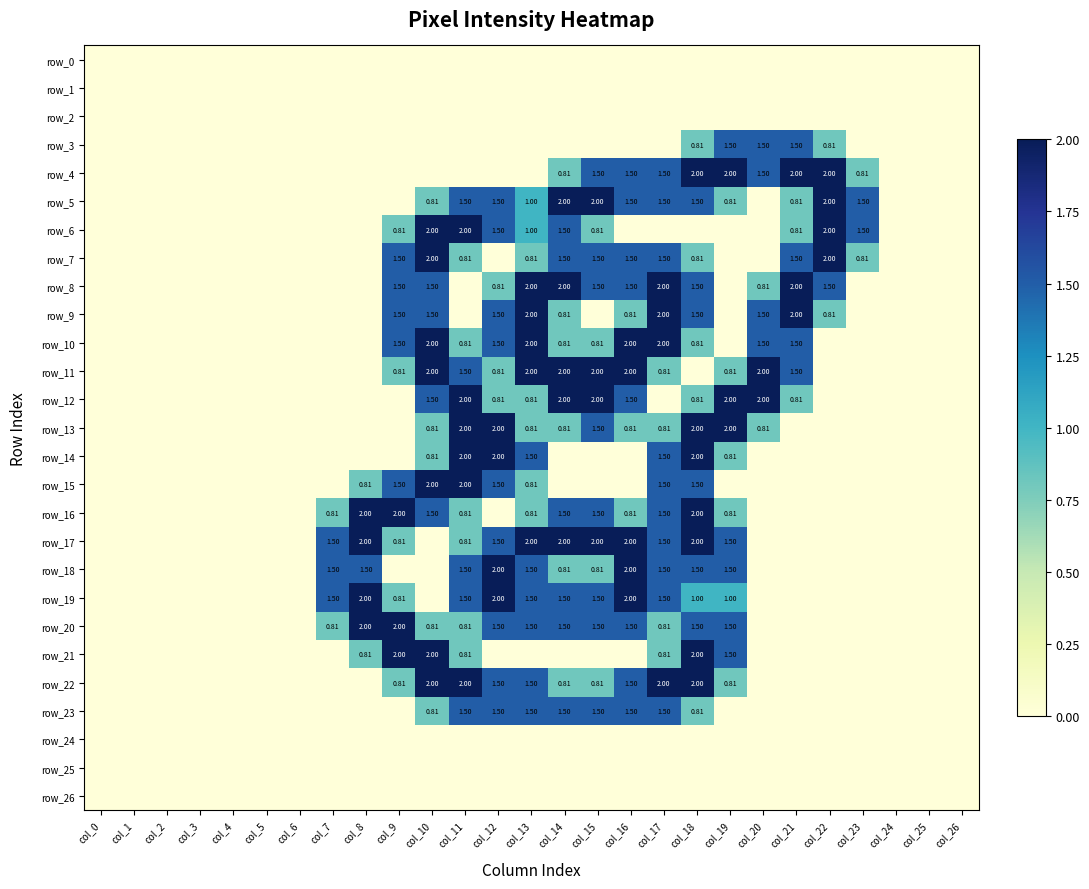

Reading left to right, extract all data points from this chart.

row_0: col_0=0.0	col_1=0.0	col_2=0.0	col_3=0.0	col_4=0.0	col_5=0.0	col_6=0.0	col_7=0.0	col_8=0.0	col_9=0.0	col_10=0.0	col_11=0.0	col_12=0.0	col_13=0.0	col_14=0.0	col_15=0.0	col_16=0.0	col_17=0.0	col_18=0.0	col_19=0.0	col_20=0.0	col_21=0.0	col_22=0.0	col_23=0.0	col_24=0.0	col_25=0.0	col_26=0.0
row_1: col_0=0.0	col_1=0.0	col_2=0.0	col_3=0.0	col_4=0.0	col_5=0.0	col_6=0.0	col_7=0.0	col_8=0.0	col_9=0.0	col_10=0.0	col_11=0.0	col_12=0.0	col_13=0.0	col_14=0.0	col_15=0.0	col_16=0.0	col_17=0.0	col_18=0.0	col_19=0.0	col_20=0.0	col_21=0.0	col_22=0.0	col_23=0.0	col_24=0.0	col_25=0.0	col_26=0.0
row_2: col_0=0.0	col_1=0.0	col_2=0.0	col_3=0.0	col_4=0.0	col_5=0.0	col_6=0.0	col_7=0.0	col_8=0.0	col_9=0.0	col_10=0.0	col_11=0.0	col_12=0.0	col_13=0.0	col_14=0.0	col_15=0.0	col_16=0.0	col_17=0.0	col_18=0.0	col_19=0.0	col_20=0.0	col_21=0.0	col_22=0.0	col_23=0.0	col_24=0.0	col_25=0.0	col_26=0.0
row_3: col_0=0.0	col_1=0.0	col_2=0.0	col_3=0.0	col_4=0.0	col_5=0.0	col_6=0.0	col_7=0.0	col_8=0.0	col_9=0.0	col_10=0.0	col_11=0.0	col_12=0.0	col_13=0.0	col_14=0.0	col_15=0.0	col_16=0.0	col_17=0.0	col_18=0.8	col_19=1.5	col_20=1.5	col_21=1.5	col_22=0.8	col_23=0.0	col_24=0.0	col_25=0.0	col_26=0.0
row_4: col_0=0.0	col_1=0.0	col_2=0.0	col_3=0.0	col_4=0.0	col_5=0.0	col_6=0.0	col_7=0.0	col_8=0.0	col_9=0.0	col_10=0.0	col_11=0.0	col_12=0.0	col_13=0.0	col_14=0.8	col_15=1.5	col_16=1.5	col_17=1.5	col_18=2.0	col_19=2.0	col_20=1.5	col_21=2.0	col_22=2.0	col_23=0.8	col_24=0.0	col_25=0.0	col_26=0.0
row_5: col_0=0.0	col_1=0.0	col_2=0.0	col_3=0.0	col_4=0.0	col_5=0.0	col_6=0.0	col_7=0.0	col_8=0.0	col_9=0.0	col_10=0.8	col_11=1.5	col_12=1.5	col_13=1.0	col_14=2.0	col_15=2.0	col_16=1.5	col_17=1.5	col_18=1.5	col_19=0.8	col_20=0.0	col_21=0.8	col_22=2.0	col_23=1.5	col_24=0.0	col_25=0.0	col_26=0.0
row_6: col_0=0.0	col_1=0.0	col_2=0.0	col_3=0.0	col_4=0.0	col_5=0.0	col_6=0.0	col_7=0.0	col_8=0.0	col_9=0.8	col_10=2.0	col_11=2.0	col_12=1.5	col_13=1.0	col_14=1.5	col_15=0.8	col_16=0.0	col_17=0.0	col_18=0.0	col_19=0.0	col_20=0.0	col_21=0.8	col_22=2.0	col_23=1.5	col_24=0.0	col_25=0.0	col_26=0.0
row_7: col_0=0.0	col_1=0.0	col_2=0.0	col_3=0.0	col_4=0.0	col_5=0.0	col_6=0.0	col_7=0.0	col_8=0.0	col_9=1.5	col_10=2.0	col_11=0.8	col_12=0.0	col_13=0.8	col_14=1.5	col_15=1.5	col_16=1.5	col_17=1.5	col_18=0.8	col_19=0.0	col_20=0.0	col_21=1.5	col_22=2.0	col_23=0.8	col_24=0.0	col_25=0.0	col_26=0.0
row_8: col_0=0.0	col_1=0.0	col_2=0.0	col_3=0.0	col_4=0.0	col_5=0.0	col_6=0.0	col_7=0.0	col_8=0.0	col_9=1.5	col_10=1.5	col_11=0.0	col_12=0.8	col_13=2.0	col_14=2.0	col_15=1.5	col_16=1.5	col_17=2.0	col_18=1.5	col_19=0.0	col_20=0.8	col_21=2.0	col_22=1.5	col_23=0.0	col_24=0.0	col_25=0.0	col_26=0.0
row_9: col_0=0.0	col_1=0.0	col_2=0.0	col_3=0.0	col_4=0.0	col_5=0.0	col_6=0.0	col_7=0.0	col_8=0.0	col_9=1.5	col_10=1.5	col_11=0.0	col_12=1.5	col_13=2.0	col_14=0.8	col_15=0.0	col_16=0.8	col_17=2.0	col_18=1.5	col_19=0.0	col_20=1.5	col_21=2.0	col_22=0.8	col_23=0.0	col_24=0.0	col_25=0.0	col_26=0.0
row_10: col_0=0.0	col_1=0.0	col_2=0.0	col_3=0.0	col_4=0.0	col_5=0.0	col_6=0.0	col_7=0.0	col_8=0.0	col_9=1.5	col_10=2.0	col_11=0.8	col_12=1.5	col_13=2.0	col_14=0.8	col_15=0.8	col_16=2.0	col_17=2.0	col_18=0.8	col_19=0.0	col_20=1.5	col_21=1.5	col_22=0.0	col_23=0.0	col_24=0.0	col_25=0.0	col_26=0.0
row_11: col_0=0.0	col_1=0.0	col_2=0.0	col_3=0.0	col_4=0.0	col_5=0.0	col_6=0.0	col_7=0.0	col_8=0.0	col_9=0.8	col_10=2.0	col_11=1.5	col_12=0.8	col_13=2.0	col_14=2.0	col_15=2.0	col_16=2.0	col_17=0.8	col_18=0.0	col_19=0.8	col_20=2.0	col_21=1.5	col_22=0.0	col_23=0.0	col_24=0.0	col_25=0.0	col_26=0.0
row_12: col_0=0.0	col_1=0.0	col_2=0.0	col_3=0.0	col_4=0.0	col_5=0.0	col_6=0.0	col_7=0.0	col_8=0.0	col_9=0.0	col_10=1.5	col_11=2.0	col_12=0.8	col_13=0.8	col_14=2.0	col_15=2.0	col_16=1.5	col_17=0.0	col_18=0.8	col_19=2.0	col_20=2.0	col_21=0.8	col_22=0.0	col_23=0.0	col_24=0.0	col_25=0.0	col_26=0.0
row_13: col_0=0.0	col_1=0.0	col_2=0.0	col_3=0.0	col_4=0.0	col_5=0.0	col_6=0.0	col_7=0.0	col_8=0.0	col_9=0.0	col_10=0.8	col_11=2.0	col_12=2.0	col_13=0.8	col_14=0.8	col_15=1.5	col_16=0.8	col_17=0.8	col_18=2.0	col_19=2.0	col_20=0.8	col_21=0.0	col_22=0.0	col_23=0.0	col_24=0.0	col_25=0.0	col_26=0.0
row_14: col_0=0.0	col_1=0.0	col_2=0.0	col_3=0.0	col_4=0.0	col_5=0.0	col_6=0.0	col_7=0.0	col_8=0.0	col_9=0.0	col_10=0.8	col_11=2.0	col_12=2.0	col_13=1.5	col_14=0.0	col_15=0.0	col_16=0.0	col_17=1.5	col_18=2.0	col_19=0.8	col_20=0.0	col_21=0.0	col_22=0.0	col_23=0.0	col_24=0.0	col_25=0.0	col_26=0.0
row_15: col_0=0.0	col_1=0.0	col_2=0.0	col_3=0.0	col_4=0.0	col_5=0.0	col_6=0.0	col_7=0.0	col_8=0.8	col_9=1.5	col_10=2.0	col_11=2.0	col_12=1.5	col_13=0.8	col_14=0.0	col_15=0.0	col_16=0.0	col_17=1.5	col_18=1.5	col_19=0.0	col_20=0.0	col_21=0.0	col_22=0.0	col_23=0.0	col_24=0.0	col_25=0.0	col_26=0.0
row_16: col_0=0.0	col_1=0.0	col_2=0.0	col_3=0.0	col_4=0.0	col_5=0.0	col_6=0.0	col_7=0.8	col_8=2.0	col_9=2.0	col_10=1.5	col_11=0.8	col_12=0.0	col_13=0.8	col_14=1.5	col_15=1.5	col_16=0.8	col_17=1.5	col_18=2.0	col_19=0.8	col_20=0.0	col_21=0.0	col_22=0.0	col_23=0.0	col_24=0.0	col_25=0.0	col_26=0.0
row_17: col_0=0.0	col_1=0.0	col_2=0.0	col_3=0.0	col_4=0.0	col_5=0.0	col_6=0.0	col_7=1.5	col_8=2.0	col_9=0.8	col_10=0.0	col_11=0.8	col_12=1.5	col_13=2.0	col_14=2.0	col_15=2.0	col_16=2.0	col_17=1.5	col_18=2.0	col_19=1.5	col_20=0.0	col_21=0.0	col_22=0.0	col_23=0.0	col_24=0.0	col_25=0.0	col_26=0.0
row_18: col_0=0.0	col_1=0.0	col_2=0.0	col_3=0.0	col_4=0.0	col_5=0.0	col_6=0.0	col_7=1.5	col_8=1.5	col_9=0.0	col_10=0.0	col_11=1.5	col_12=2.0	col_13=1.5	col_14=0.8	col_15=0.8	col_16=2.0	col_17=1.5	col_18=1.5	col_19=1.5	col_20=0.0	col_21=0.0	col_22=0.0	col_23=0.0	col_24=0.0	col_25=0.0	col_26=0.0
row_19: col_0=0.0	col_1=0.0	col_2=0.0	col_3=0.0	col_4=0.0	col_5=0.0	col_6=0.0	col_7=1.5	col_8=2.0	col_9=0.8	col_10=0.0	col_11=1.5	col_12=2.0	col_13=1.5	col_14=1.5	col_15=1.5	col_16=2.0	col_17=1.5	col_18=1.0	col_19=1.0	col_20=0.0	col_21=0.0	col_22=0.0	col_23=0.0	col_24=0.0	col_25=0.0	col_26=0.0
row_20: col_0=0.0	col_1=0.0	col_2=0.0	col_3=0.0	col_4=0.0	col_5=0.0	col_6=0.0	col_7=0.8	col_8=2.0	col_9=2.0	col_10=0.8	col_11=0.8	col_12=1.5	col_13=1.5	col_14=1.5	col_15=1.5	col_16=1.5	col_17=0.8	col_18=1.5	col_19=1.5	col_20=0.0	col_21=0.0	col_22=0.0	col_23=0.0	col_24=0.0	col_25=0.0	col_26=0.0
row_21: col_0=0.0	col_1=0.0	col_2=0.0	col_3=0.0	col_4=0.0	col_5=0.0	col_6=0.0	col_7=0.0	col_8=0.8	col_9=2.0	col_10=2.0	col_11=0.8	col_12=0.0	col_13=0.0	col_14=0.0	col_15=0.0	col_16=0.0	col_17=0.8	col_18=2.0	col_19=1.5	col_20=0.0	col_21=0.0	col_22=0.0	col_23=0.0	col_24=0.0	col_25=0.0	col_26=0.0
row_22: col_0=0.0	col_1=0.0	col_2=0.0	col_3=0.0	col_4=0.0	col_5=0.0	col_6=0.0	col_7=0.0	col_8=0.0	col_9=0.8	col_10=2.0	col_11=2.0	col_12=1.5	col_13=1.5	col_14=0.8	col_15=0.8	col_16=1.5	col_17=2.0	col_18=2.0	col_19=0.8	col_20=0.0	col_21=0.0	col_22=0.0	col_23=0.0	col_24=0.0	col_25=0.0	col_26=0.0
row_23: col_0=0.0	col_1=0.0	col_2=0.0	col_3=0.0	col_4=0.0	col_5=0.0	col_6=0.0	col_7=0.0	col_8=0.0	col_9=0.0	col_10=0.8	col_11=1.5	col_12=1.5	col_13=1.5	col_14=1.5	col_15=1.5	col_16=1.5	col_17=1.5	col_18=0.8	col_19=0.0	col_20=0.0	col_21=0.0	col_22=0.0	col_23=0.0	col_24=0.0	col_25=0.0	col_26=0.0
row_24: col_0=0.0	col_1=0.0	col_2=0.0	col_3=0.0	col_4=0.0	col_5=0.0	col_6=0.0	col_7=0.0	col_8=0.0	col_9=0.0	col_10=0.0	col_11=0.0	col_12=0.0	col_13=0.0	col_14=0.0	col_15=0.0	col_16=0.0	col_17=0.0	col_18=0.0	col_19=0.0	col_20=0.0	col_21=0.0	col_22=0.0	col_23=0.0	col_24=0.0	col_25=0.0	col_26=0.0
row_25: col_0=0.0	col_1=0.0	col_2=0.0	col_3=0.0	col_4=0.0	col_5=0.0	col_6=0.0	col_7=0.0	col_8=0.0	col_9=0.0	col_10=0.0	col_11=0.0	col_12=0.0	col_13=0.0	col_14=0.0	col_15=0.0	col_16=0.0	col_17=0.0	col_18=0.0	col_19=0.0	col_20=0.0	col_21=0.0	col_22=0.0	col_23=0.0	col_24=0.0	col_25=0.0	col_26=0.0
row_26: col_0=0.0	col_1=0.0	col_2=0.0	col_3=0.0	col_4=0.0	col_5=0.0	col_6=0.0	col_7=0.0	col_8=0.0	col_9=0.0	col_10=0.0	col_11=0.0	col_12=0.0	col_13=0.0	col_14=0.0	col_15=0.0	col_16=0.0	col_17=0.0	col_18=0.0	col_19=0.0	col_20=0.0	col_21=0.0	col_22=0.0	col_23=0.0	col_24=0.0	col_25=0.0	col_26=0.0